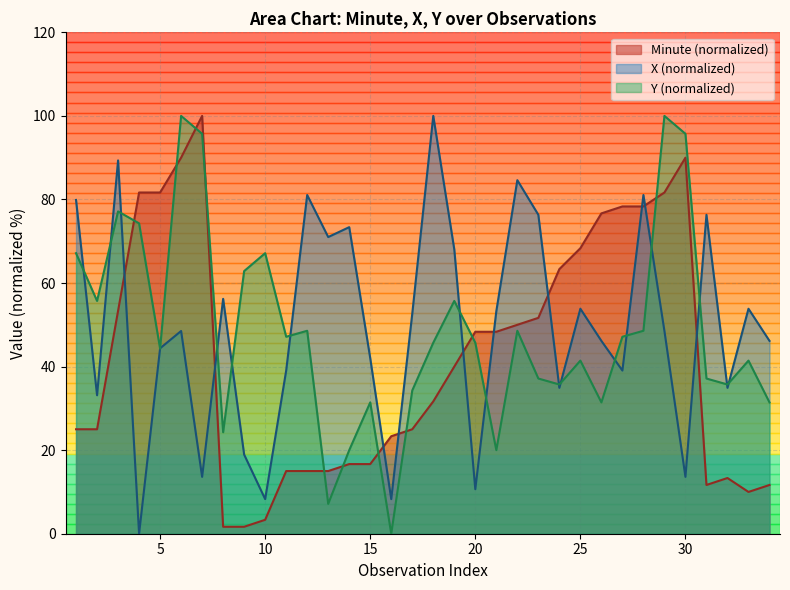

At how many categories does at least one series exceed 58?

23